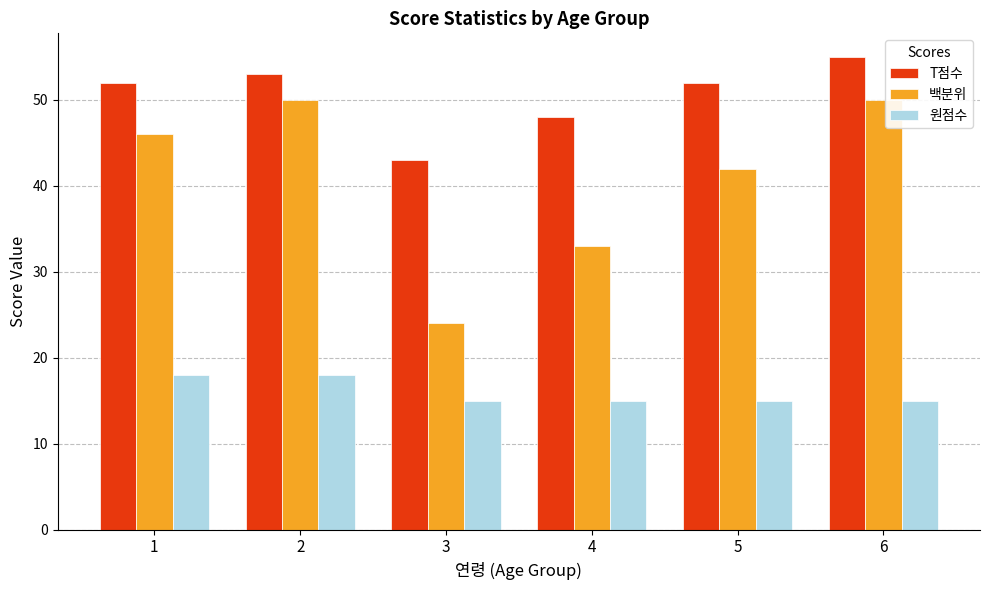

Reading left to right, transcribe all the data shown in this chart.

T점수: 1=52	2=53	3=43	4=48	5=52	6=55
백분위: 1=46	2=50	3=24	4=33	5=42	6=50
원점수: 1=18	2=18	3=15	4=15	5=15	6=15